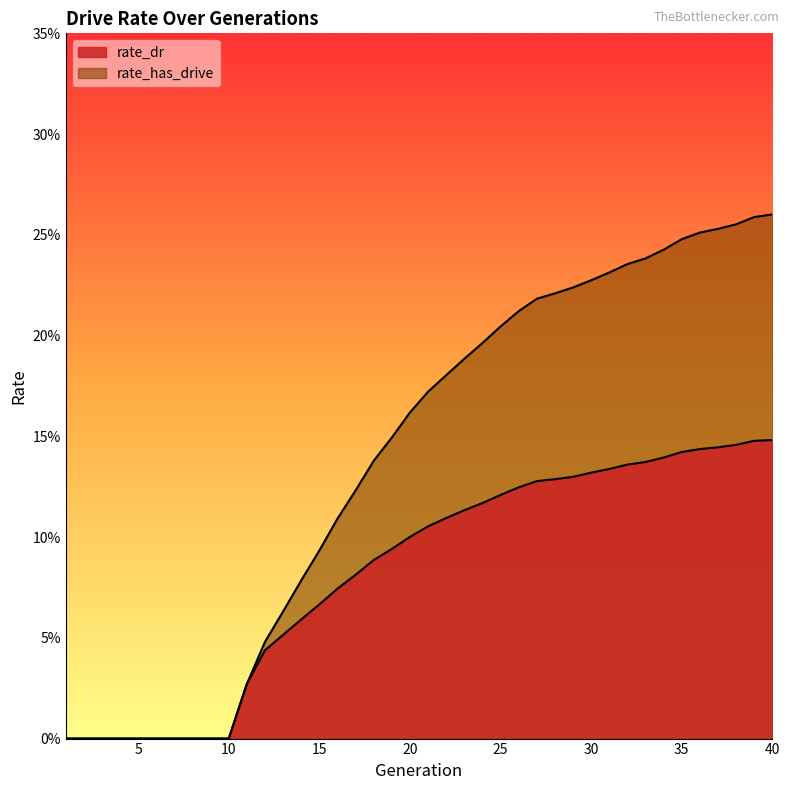

Reading left to right, list all the values displayed in this chart.

rate_dr: 1=0.0	2=0.0	3=0.0	4=0.0	5=0.0	6=0.0	7=0.0	8=0.0	9=0.0	10=0.0	11=0.0	12=0.0	13=0.1	14=0.1	15=0.1	16=0.1	17=0.1	18=0.1	19=0.1	20=0.1	21=0.1	22=0.1	23=0.1	24=0.1	25=0.1	26=0.1	27=0.1	28=0.1	29=0.1	30=0.1	31=0.1	32=0.1	33=0.1	34=0.1	35=0.1	36=0.1	37=0.1	38=0.1	39=0.1	40=0.1
rate_has_drive: 1=0.0	2=0.0	3=0.0	4=0.0	5=0.0	6=0.0	7=0.0	8=0.0	9=0.0	10=0.0	11=0.0	12=0.0	13=0.1	14=0.1	15=0.1	16=0.1	17=0.1	18=0.1	19=0.1	20=0.2	21=0.2	22=0.2	23=0.2	24=0.2	25=0.2	26=0.2	27=0.2	28=0.2	29=0.2	30=0.2	31=0.2	32=0.2	33=0.2	34=0.2	35=0.2	36=0.3	37=0.3	38=0.3	39=0.3	40=0.3